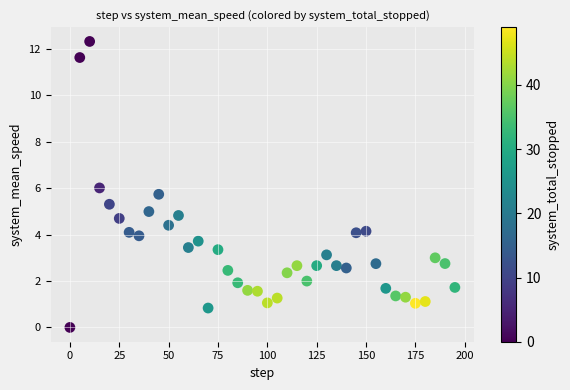

What is the range of X values (max minus min)?

195.0